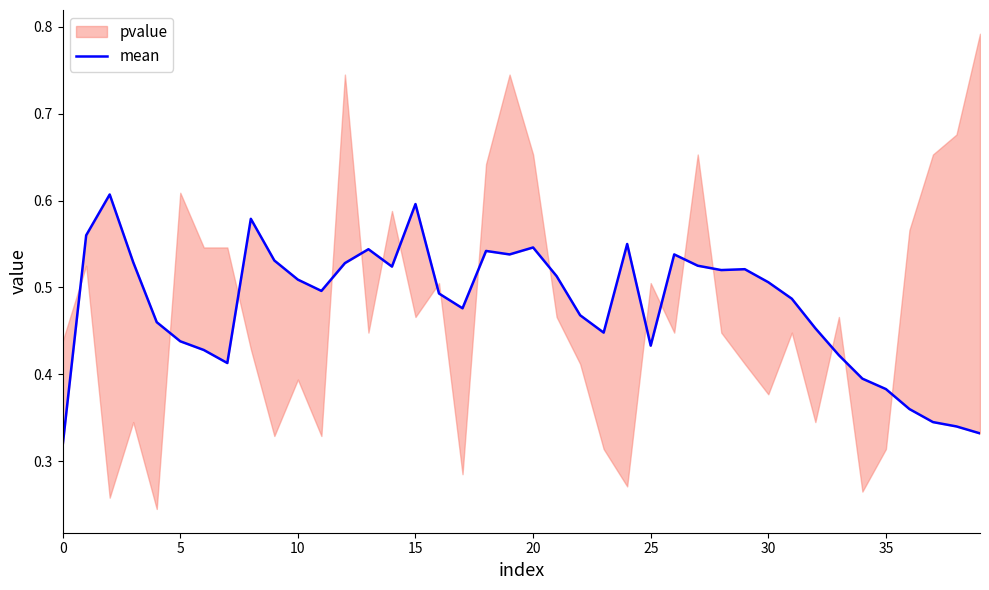

How many interior local peaks (higher than both neighbors) does the data have?

9